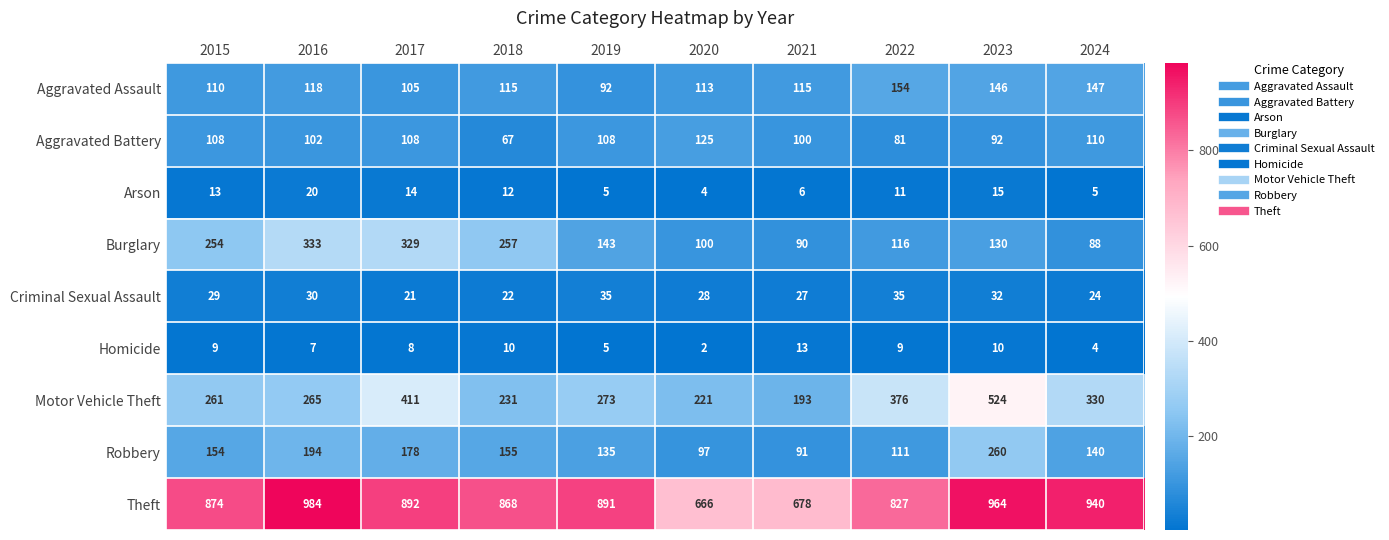

Where is Robbery nearest to the value 175?

2017